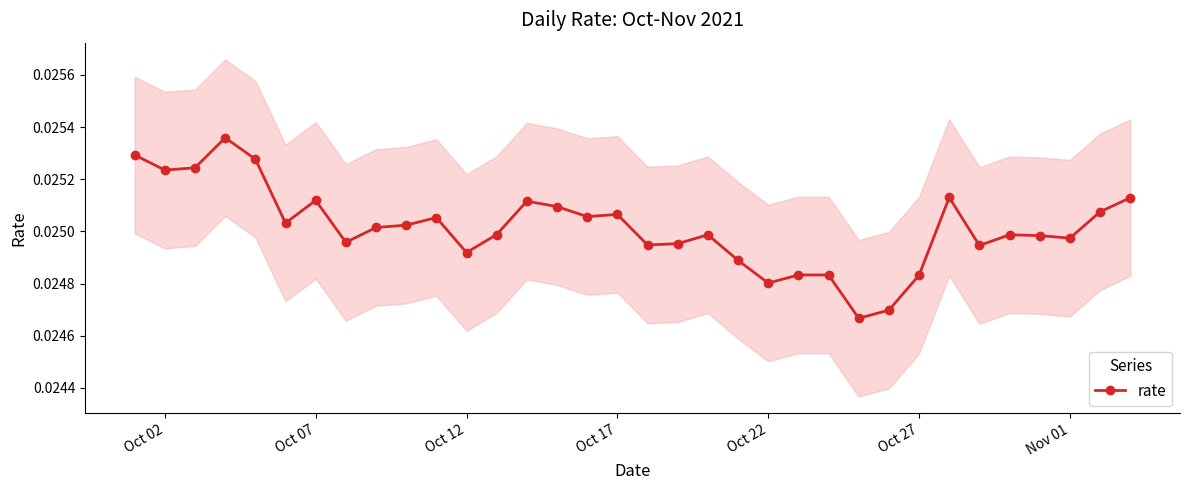

How many points are higher than both their immediate neighbors (excluding endpoints)?

8